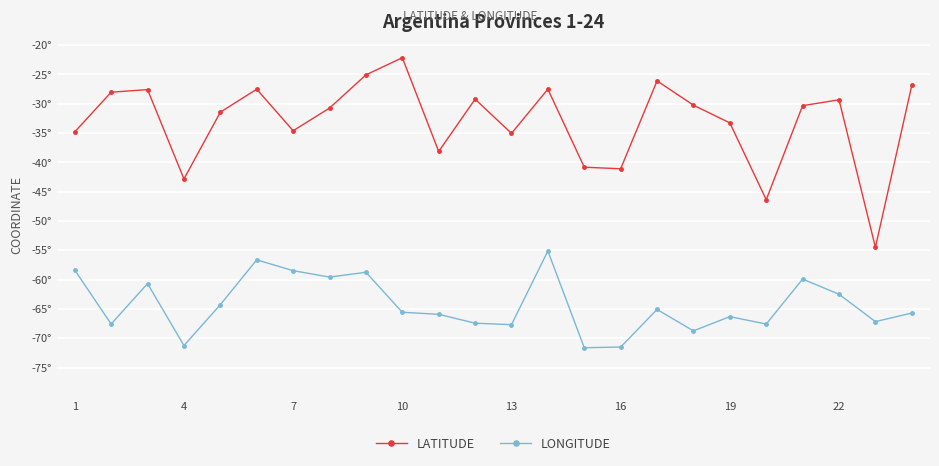

What is the value of the LATITUDE point at the 19th from the left?

-33.3